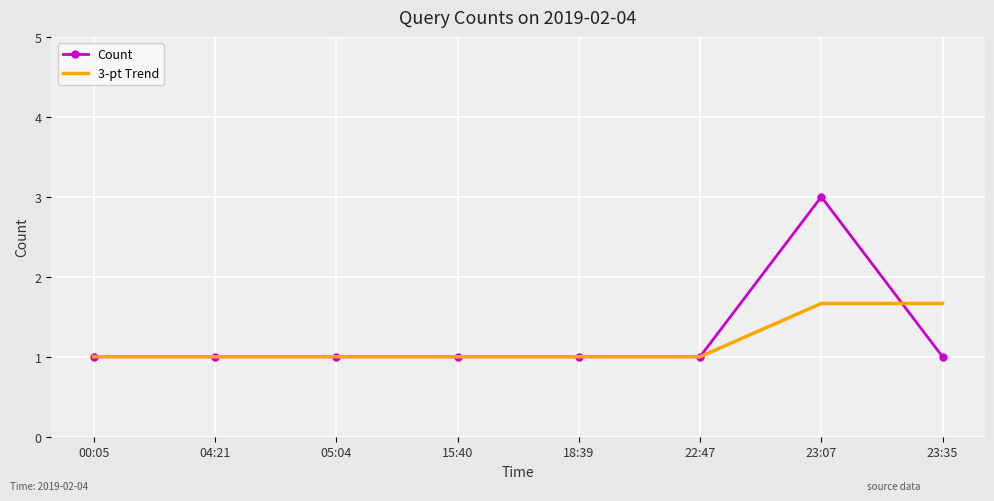

What position from the right is 23:07?

2